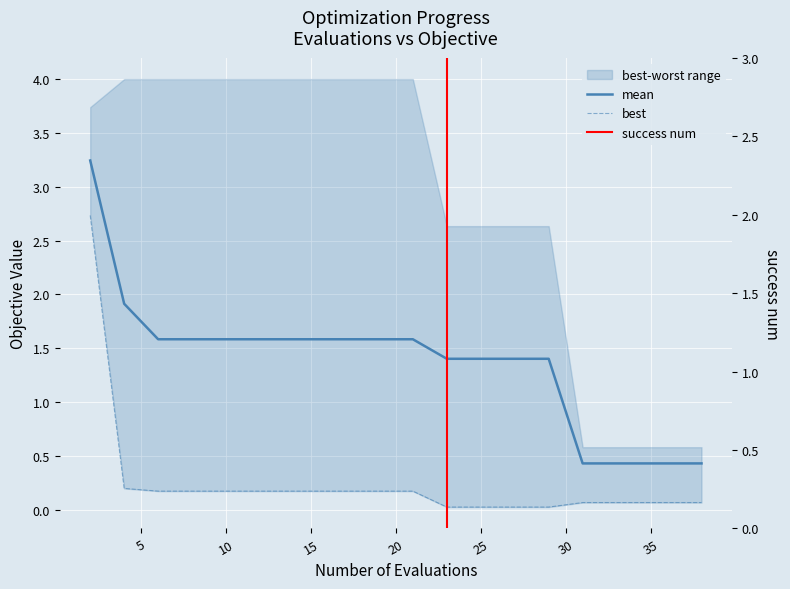

Read the mean value at 19.

1.6